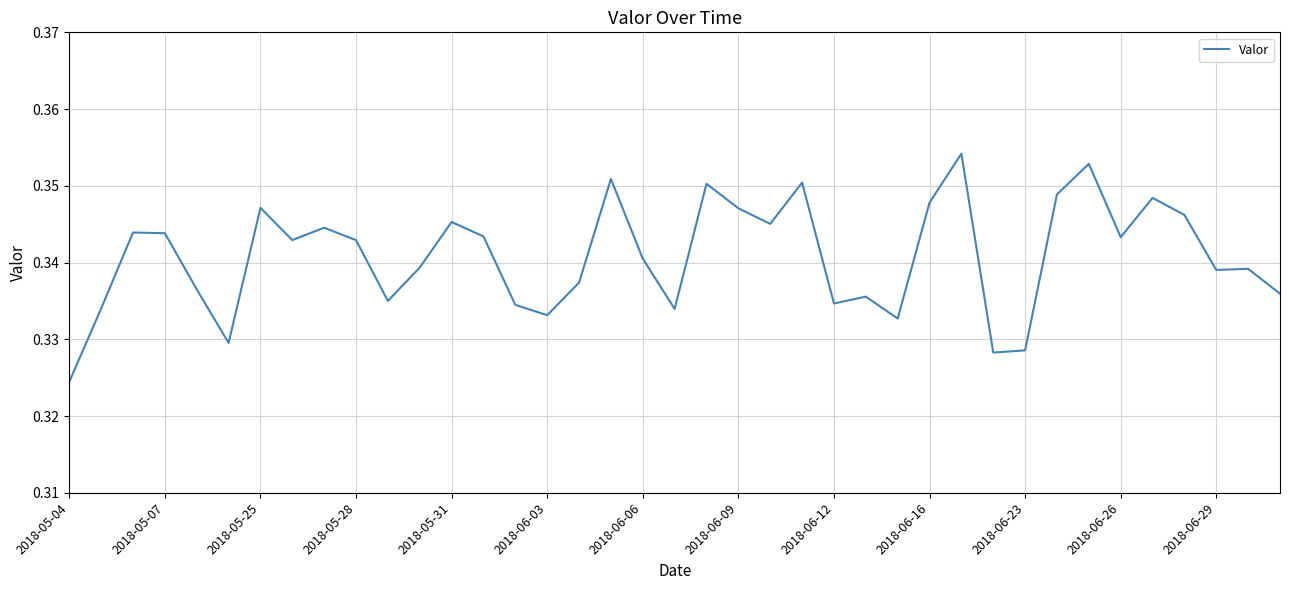

Where is the data nearest to the value 0?

2018-05-04